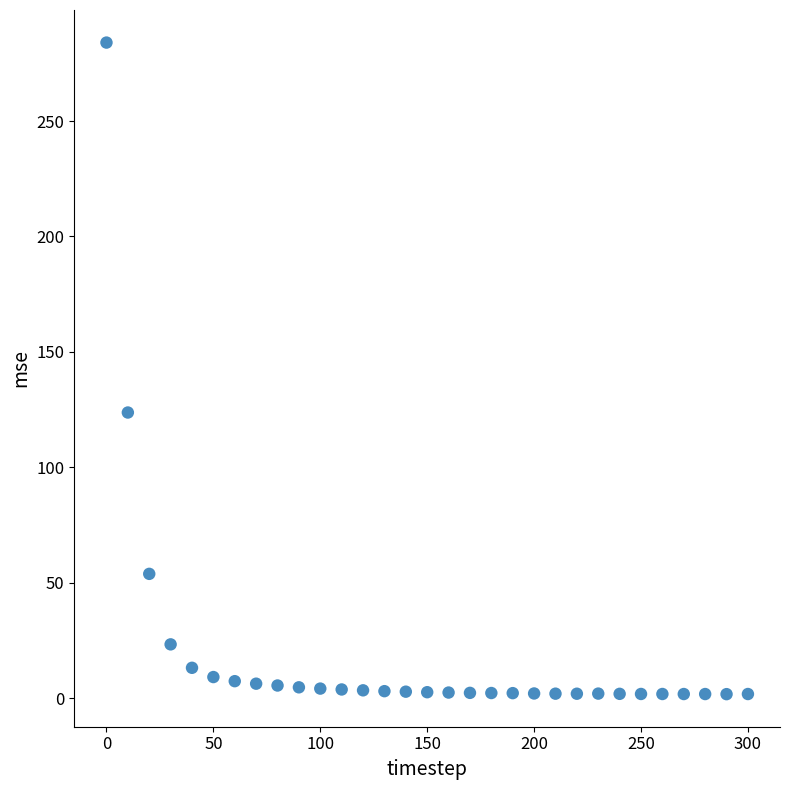

What is the range of X values (max minus min)?

300.0